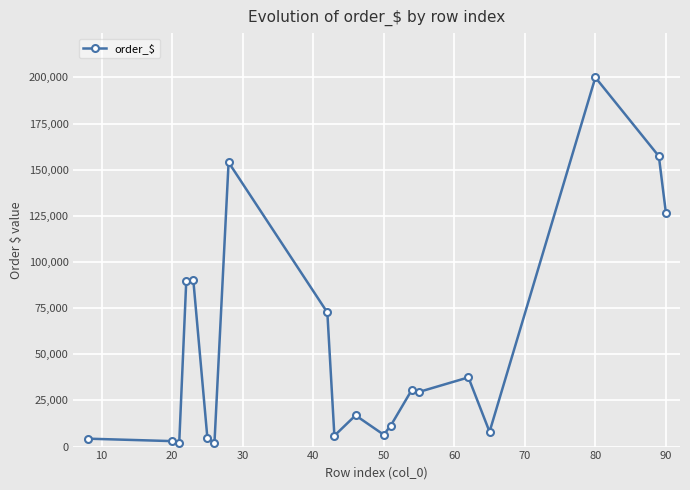

What is the value of the 12th point from the left?

6413.9